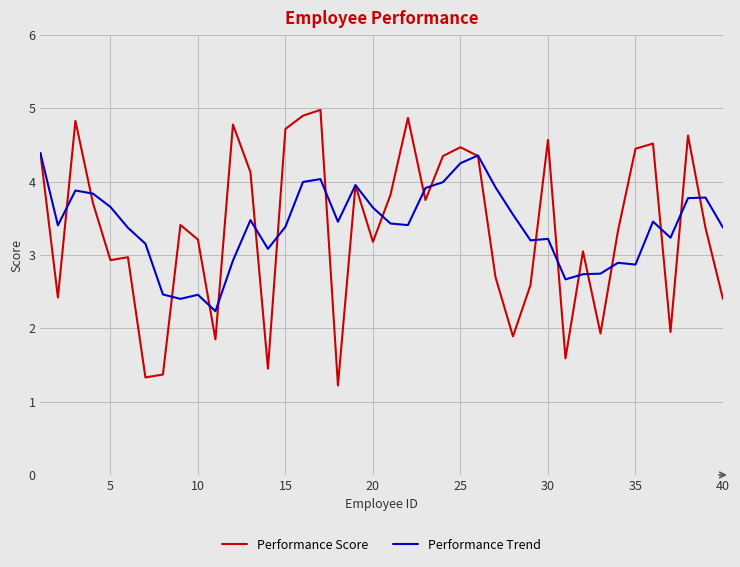

Rank the series by their maximum value, from highest to lowest.

Performance Score, Performance Trend